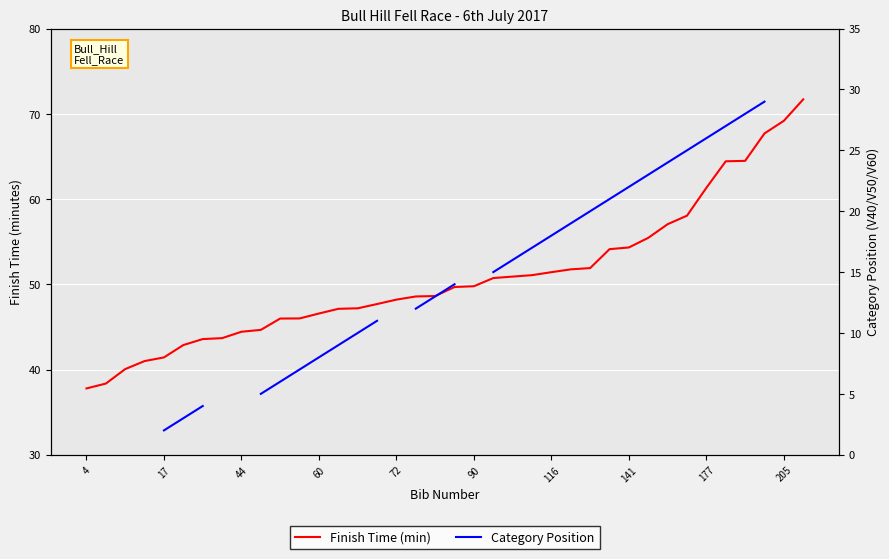

True or false: Finish Time (min) has more than 0 interior local peaks.

False